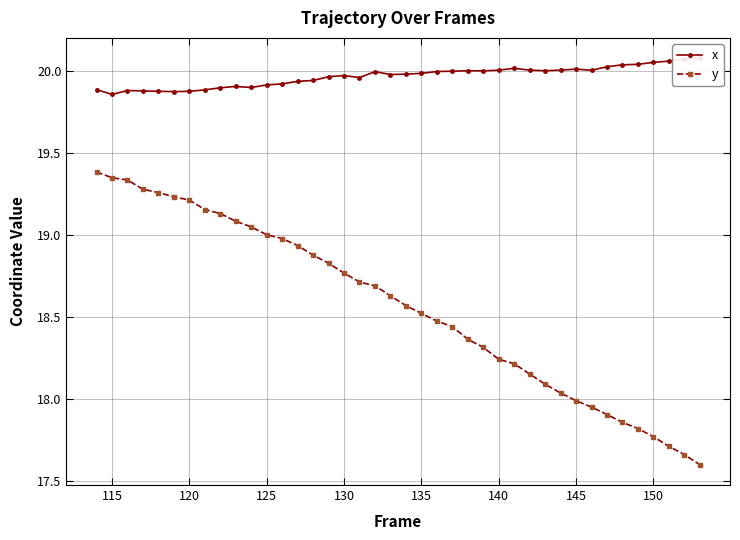

Is it true that y equals 18.0 at 145?

True